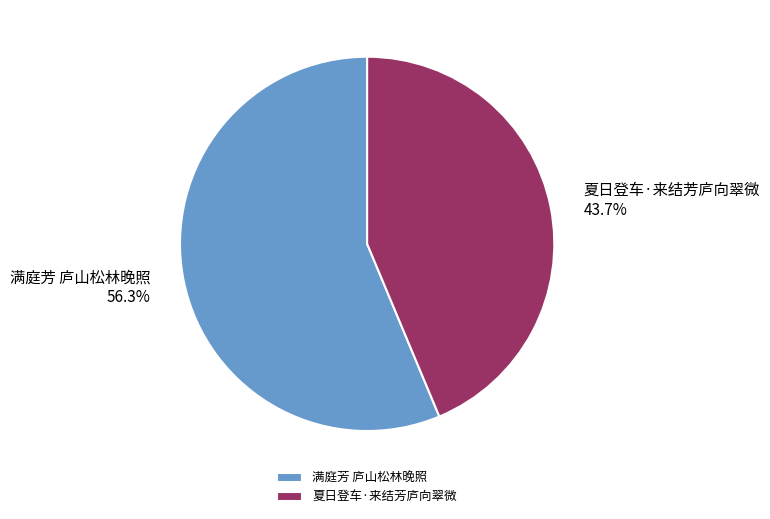

Count the number of slices in the pie.

2